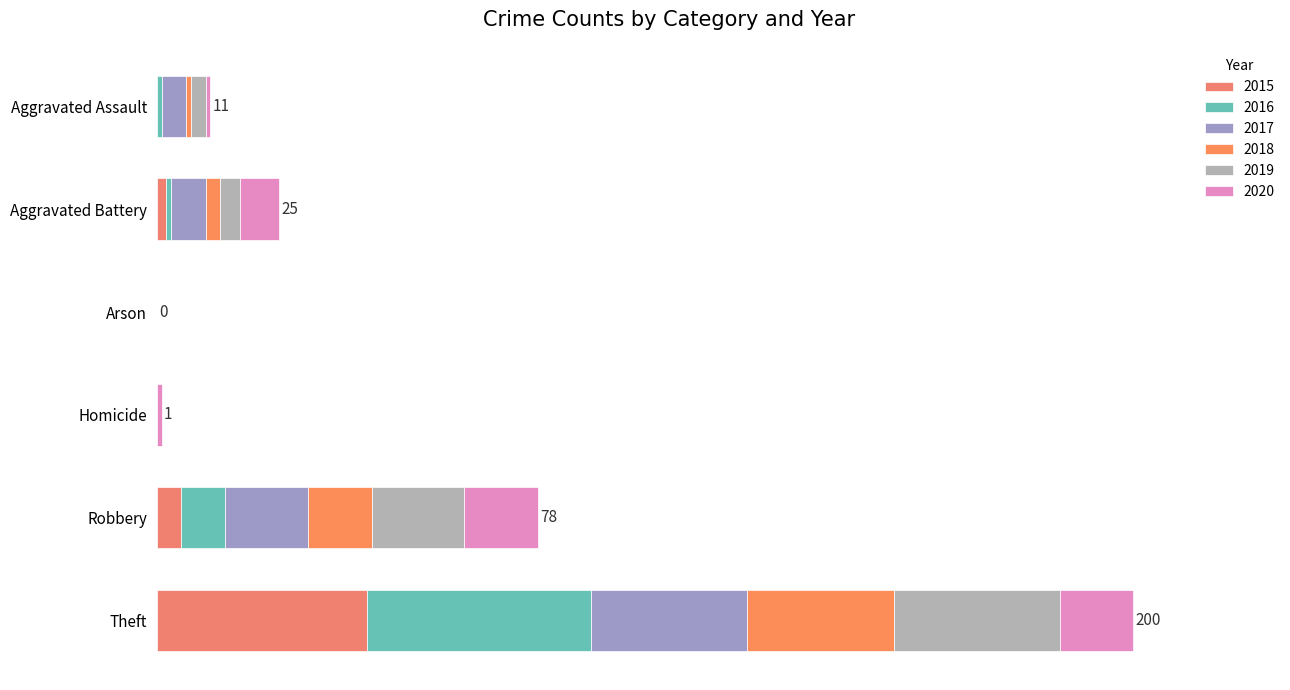

Rank the series by their maximum value, from lowest to highest.

2020, 2018, 2017, 2019, 2015, 2016